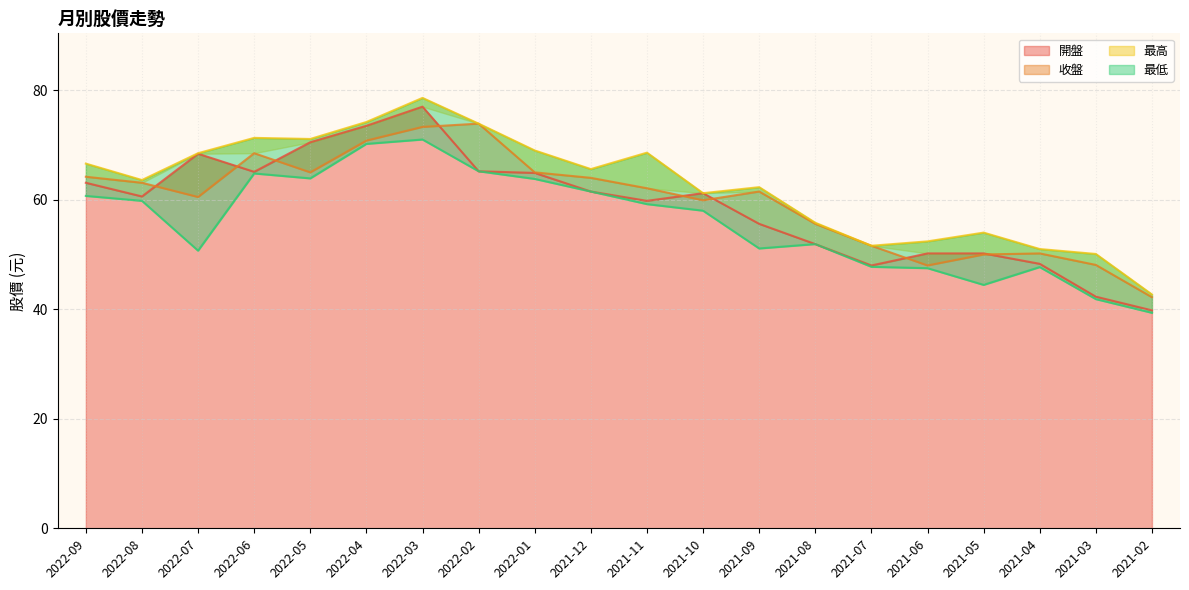

List the series in order of their peak value, highest first.

最高, 開盤, 收盤, 最低